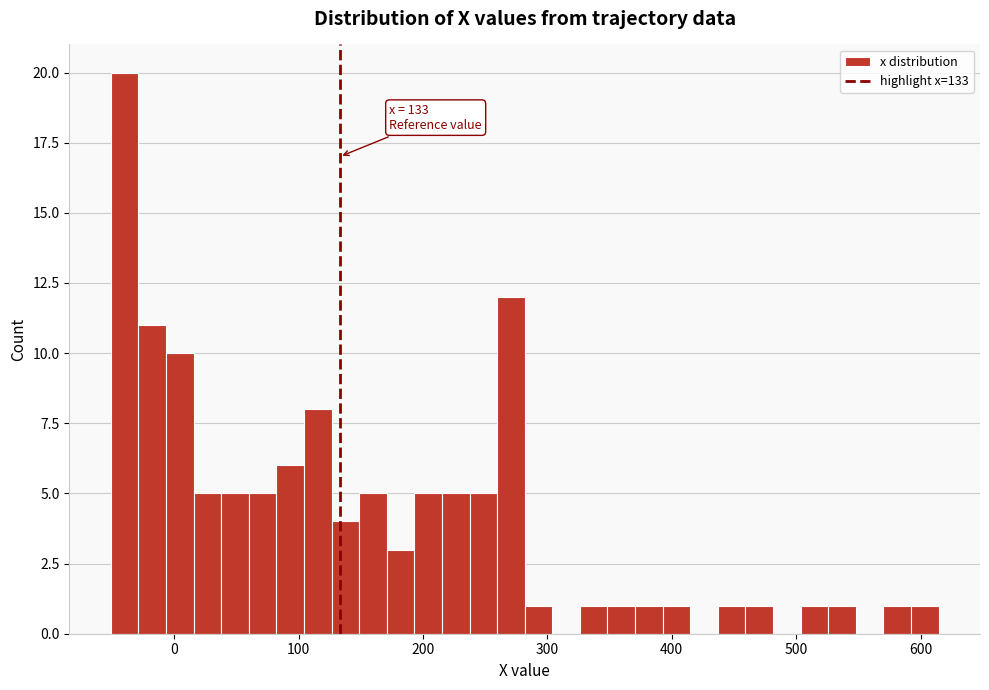

Read against the x-axis, roughly where is the centre of the tallest bar?

-40